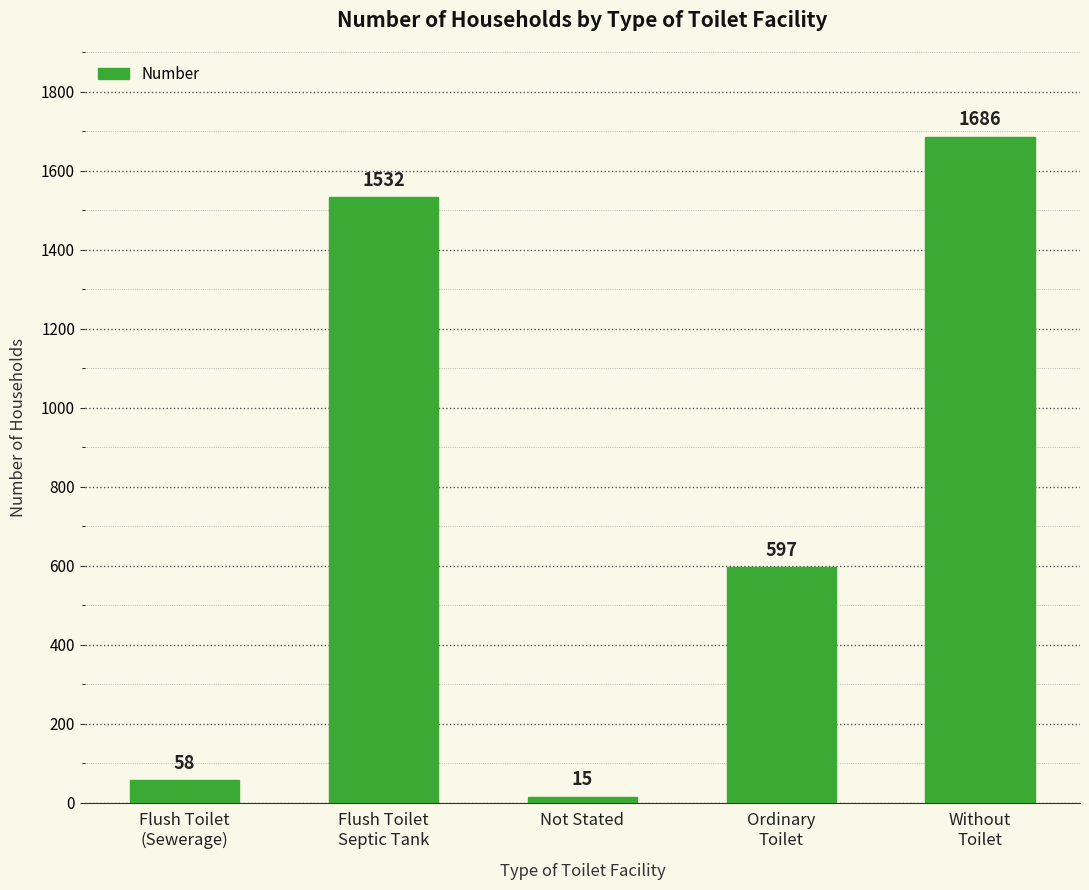

Reading left to right, extract all data points from this chart.

Flush Toilet
(Sewerage)=58	Flush Toilet
Septic Tank=1532	Not Stated=15	Ordinary
Toilet=597	Without
Toilet=1686